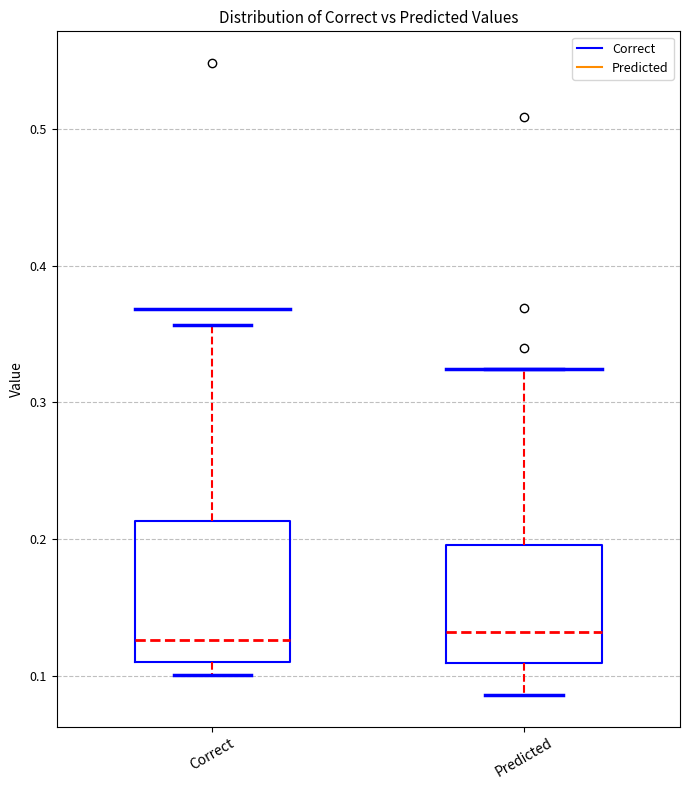

Where does the median line of the box for Predicted sit on the y-axis? The values are not printed on the chart, so give them approximately, as read against the axis.

0.13